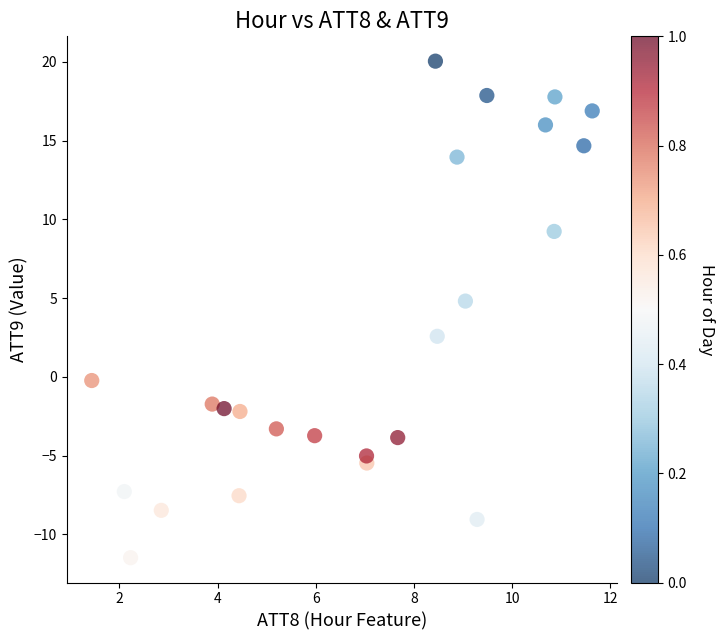

What Y value in the scatter plot is closest to 4?

4.8